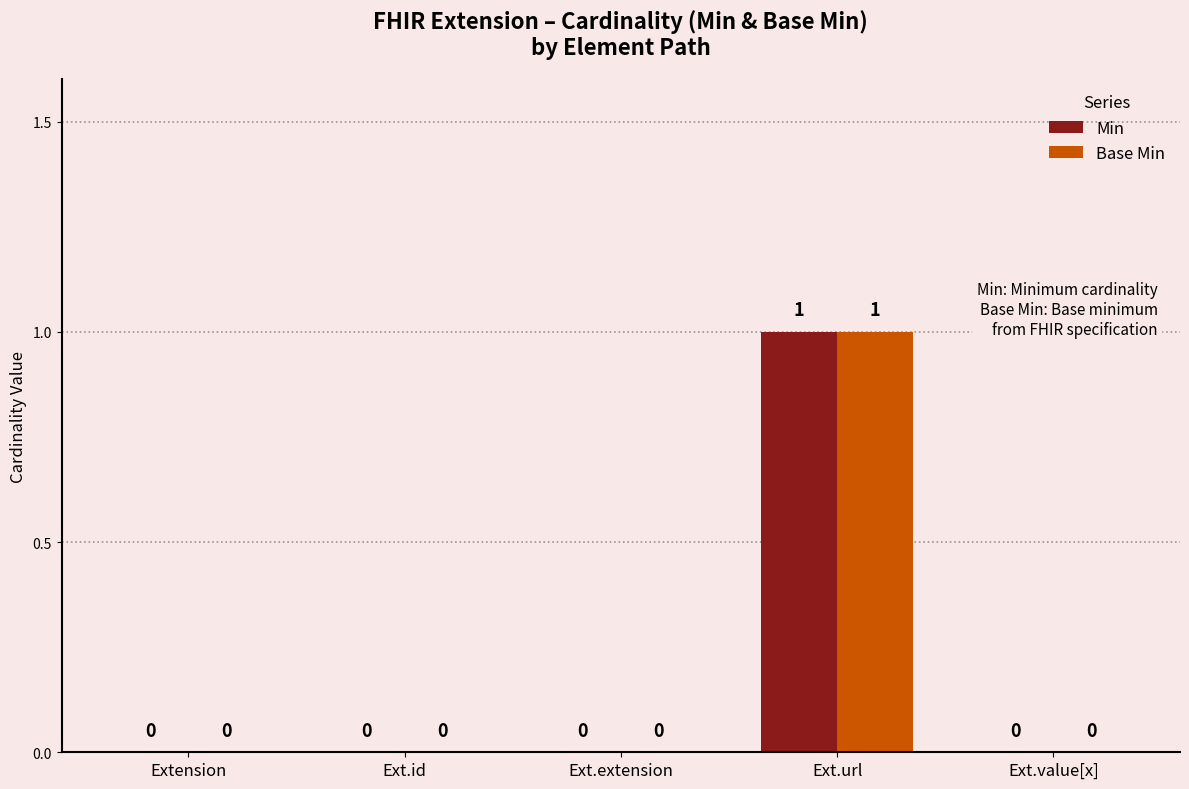

What is the difference between the Base Min values at Ext.id and Ext.url?

1